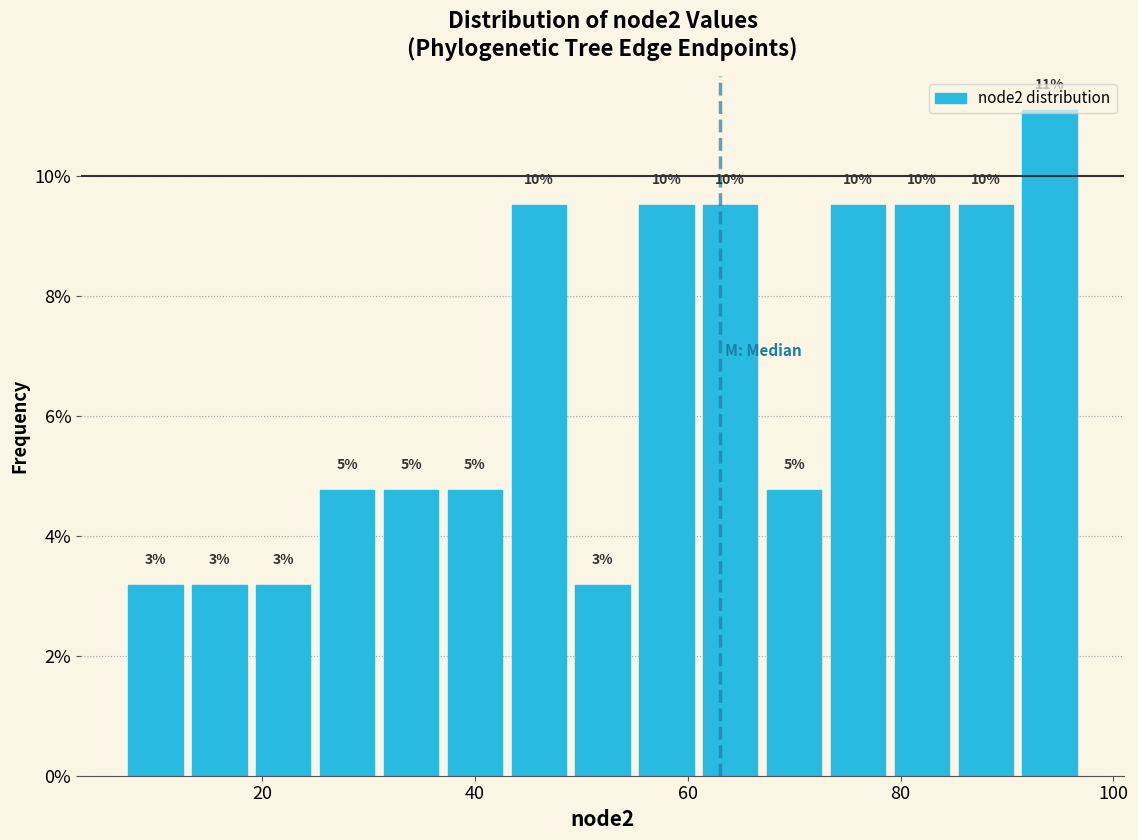

Around what value on the x-axis is the tallest bar? Give the approximate position of its centre, as read against the axis.

94